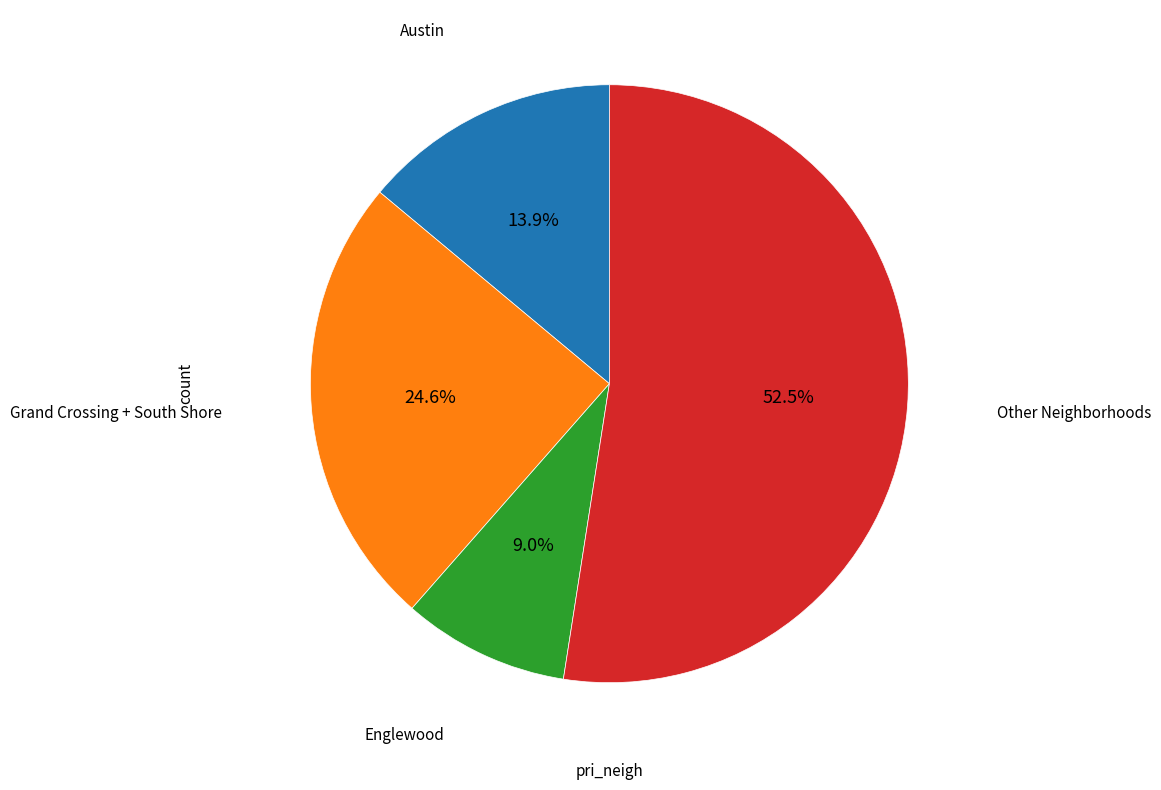

Is there any slice that represents more than half of the pie?

Yes